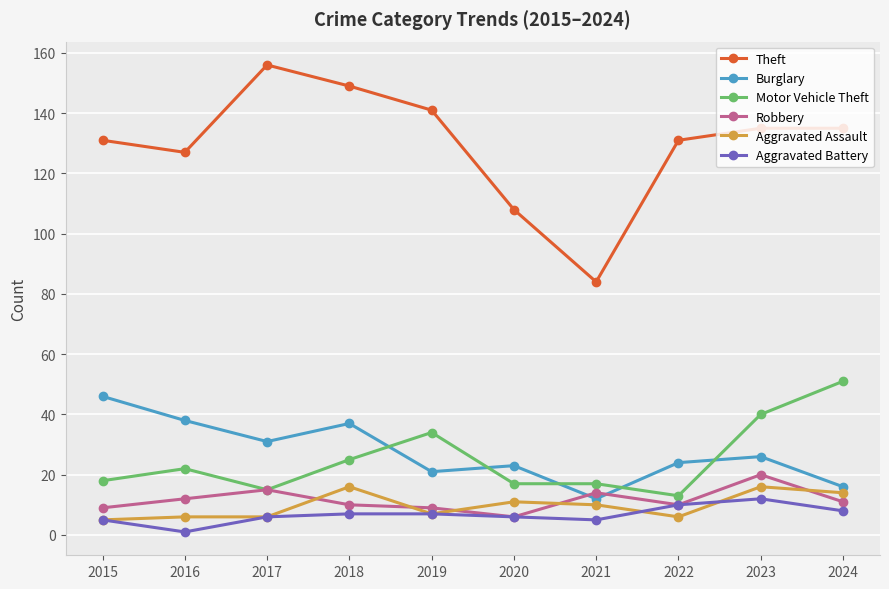

Reading right to left, transcribe all the data shown in this chart.

Theft: 2024=135	2023=135	2022=131	2021=84	2020=108	2019=141	2018=149	2017=156	2016=127	2015=131
Burglary: 2024=16	2023=26	2022=24	2021=12	2020=23	2019=21	2018=37	2017=31	2016=38	2015=46
Motor Vehicle Theft: 2024=51	2023=40	2022=13	2021=17	2020=17	2019=34	2018=25	2017=15	2016=22	2015=18
Robbery: 2024=11	2023=20	2022=10	2021=14	2020=6	2019=9	2018=10	2017=15	2016=12	2015=9
Aggravated Assault: 2024=14	2023=16	2022=6	2021=10	2020=11	2019=7	2018=16	2017=6	2016=6	2015=5
Aggravated Battery: 2024=8	2023=12	2022=10	2021=5	2020=6	2019=7	2018=7	2017=6	2016=1	2015=5